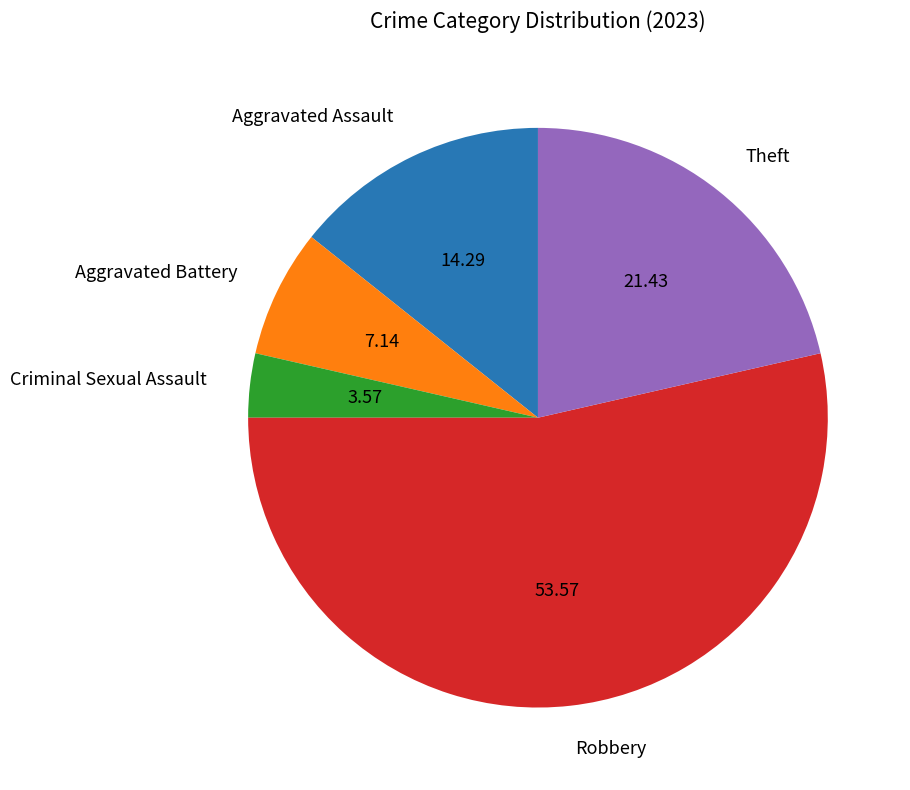

Count the number of slices in the pie.

5